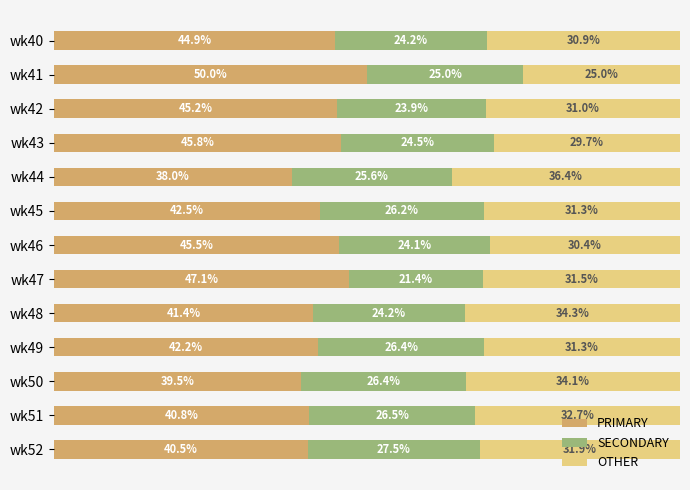

Where is PRIMARY nearest to the value 44?

wk40